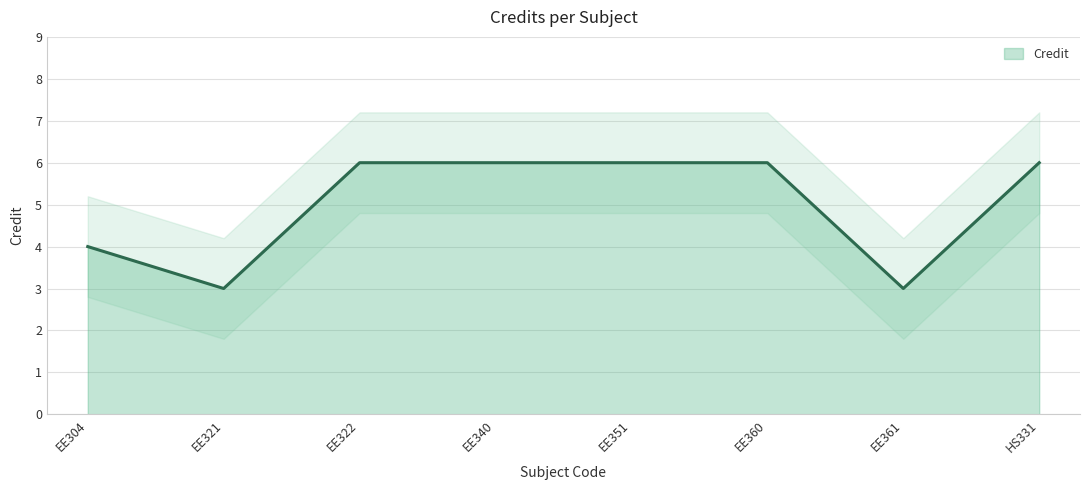

List the labels in order of value, largest first.

EE322, EE340, EE351, EE360, HS331, EE304, EE321, EE361